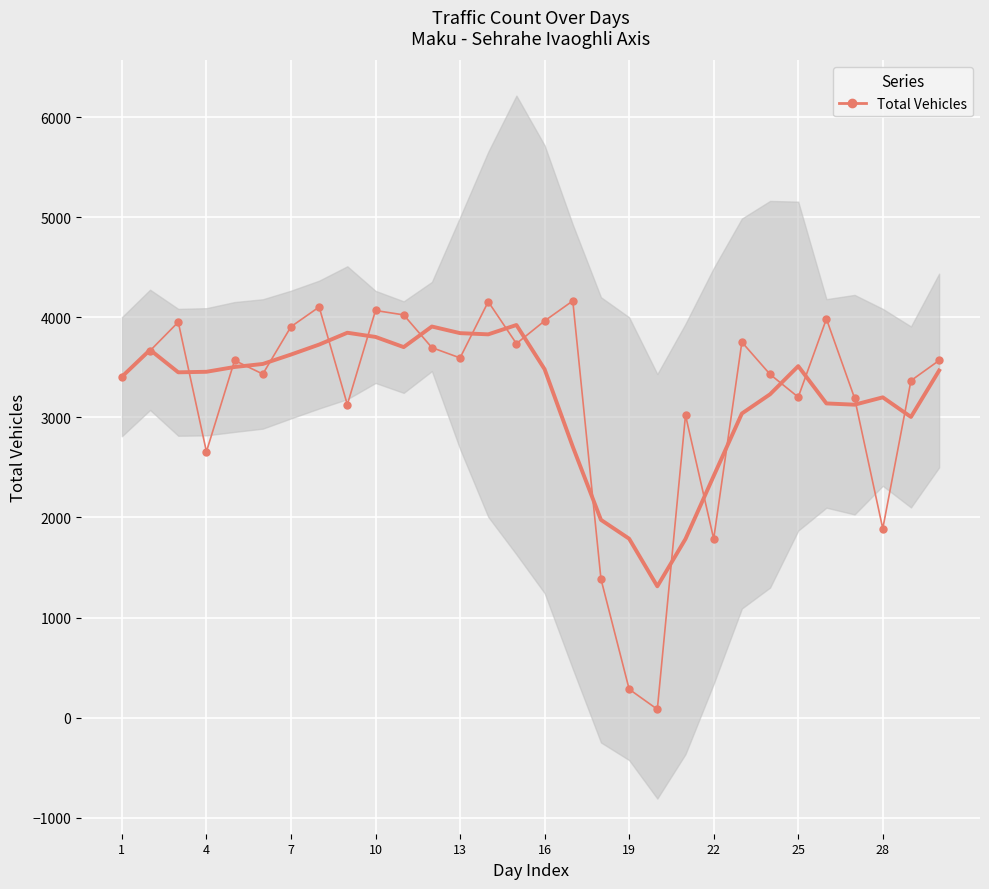

What is the value of the 22nd point from the left?

1786